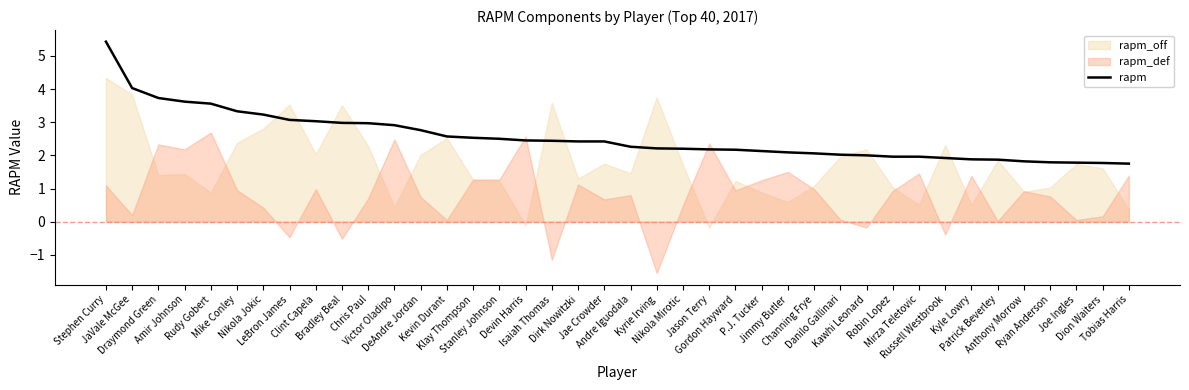

What is the label of the 9th point from the left?

Clint Capela